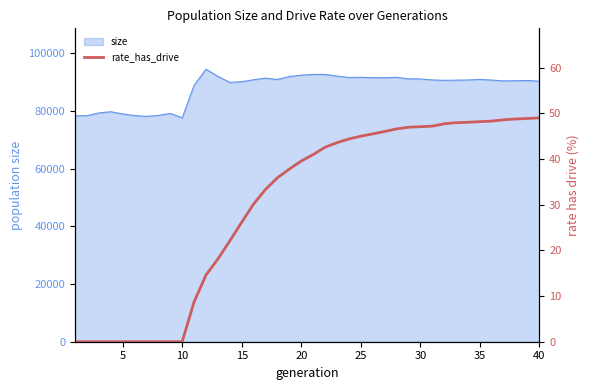

The chart shows a value of 7.3 at 14. True or false?

False